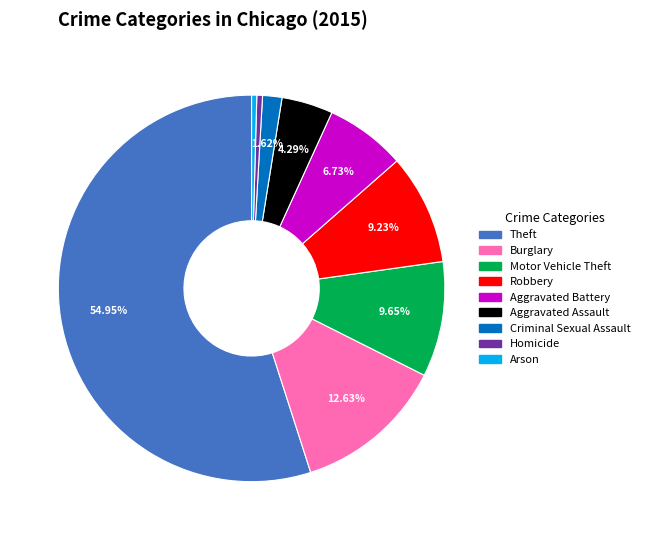

To the nearest percent, what percentage of the pie is Criminal Sexual Assault?

2%